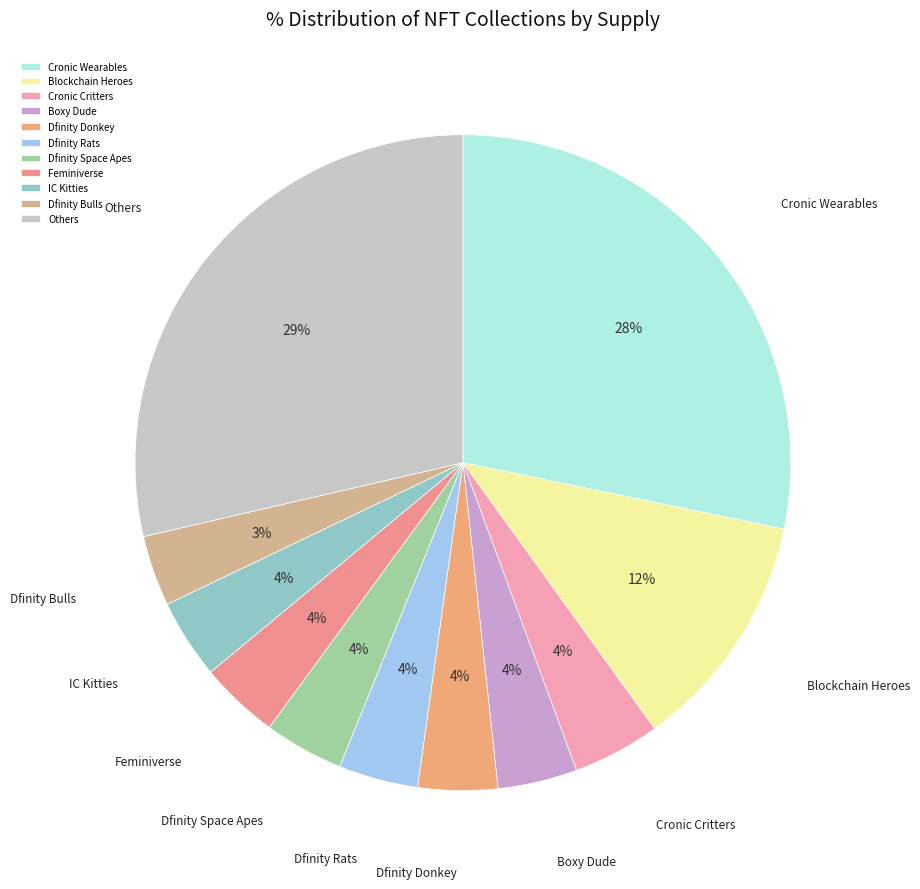

Approximately how many times larger is the value at Dfinity Rats compared to Blockchain Heroes?

0.3